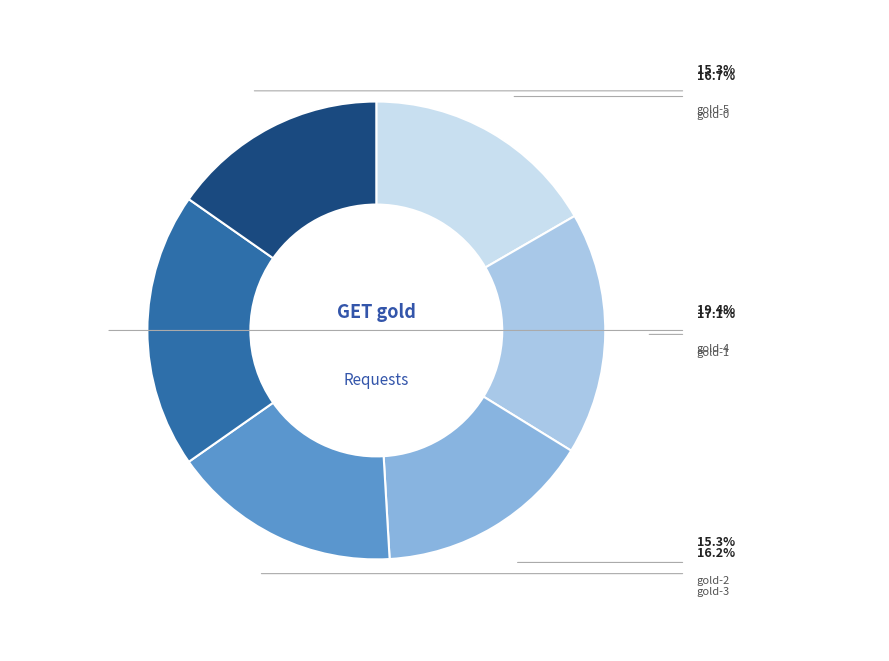

Rank the categories by value from highest to lowest.

GET gold-4, GET gold-1, GET gold-0, GET gold-3, GET gold-2, GET gold-5